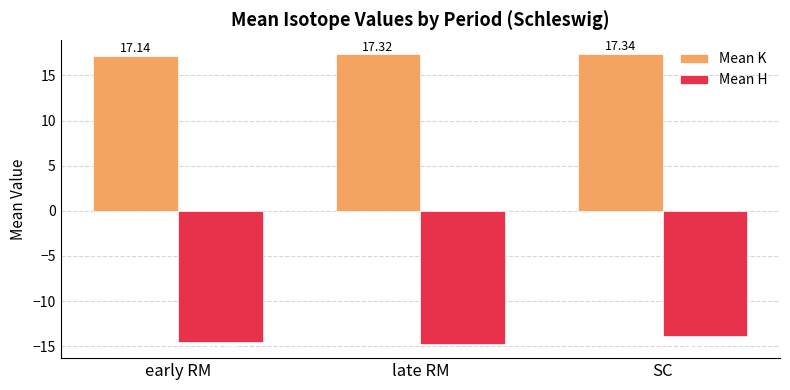

How many data points in Mean H are less than -14?

2